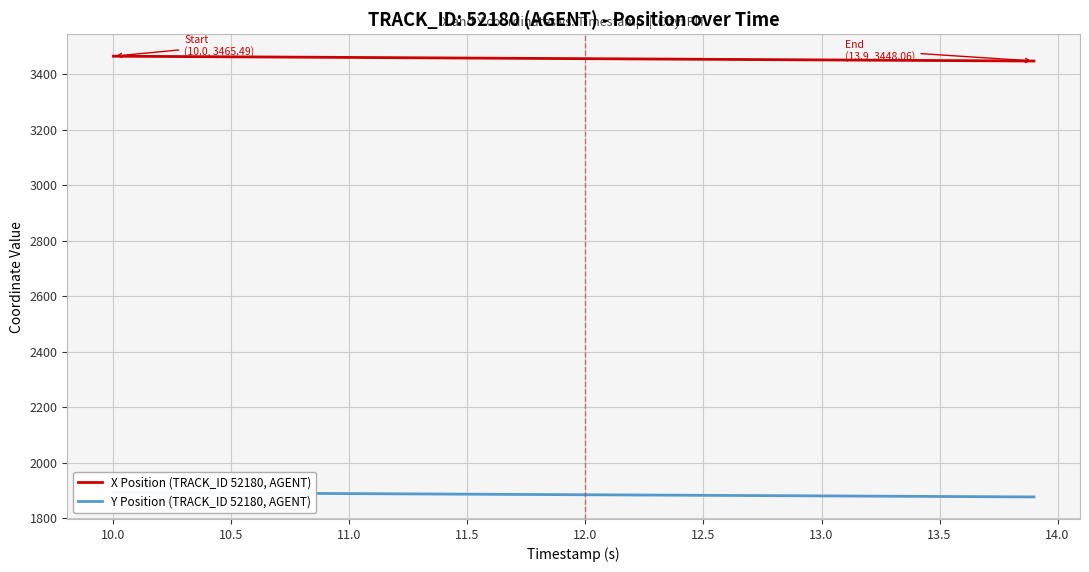

True or false: X Position (TRACK_ID 52180, AGENT) and Y Position (TRACK_ID 52180, AGENT) intersect in this chart.

False